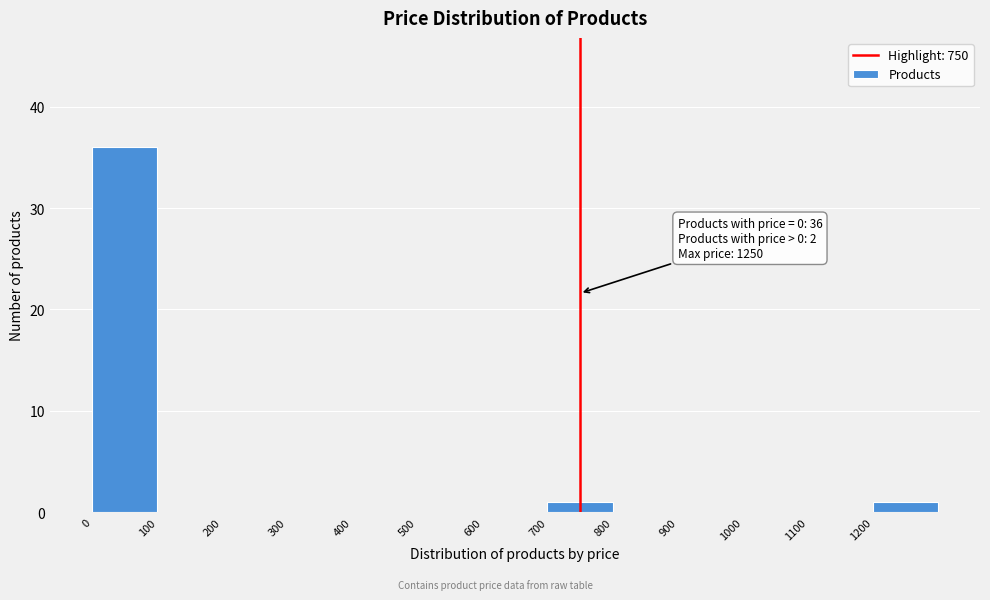

Which range on the x-axis has the tallest bar?

0 to 100